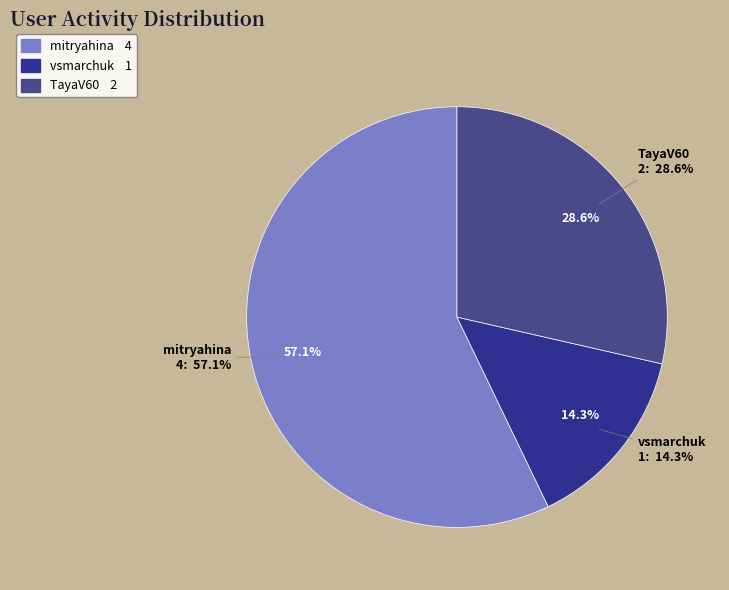

To the nearest percent, what portion does mitryahina represent?

57%